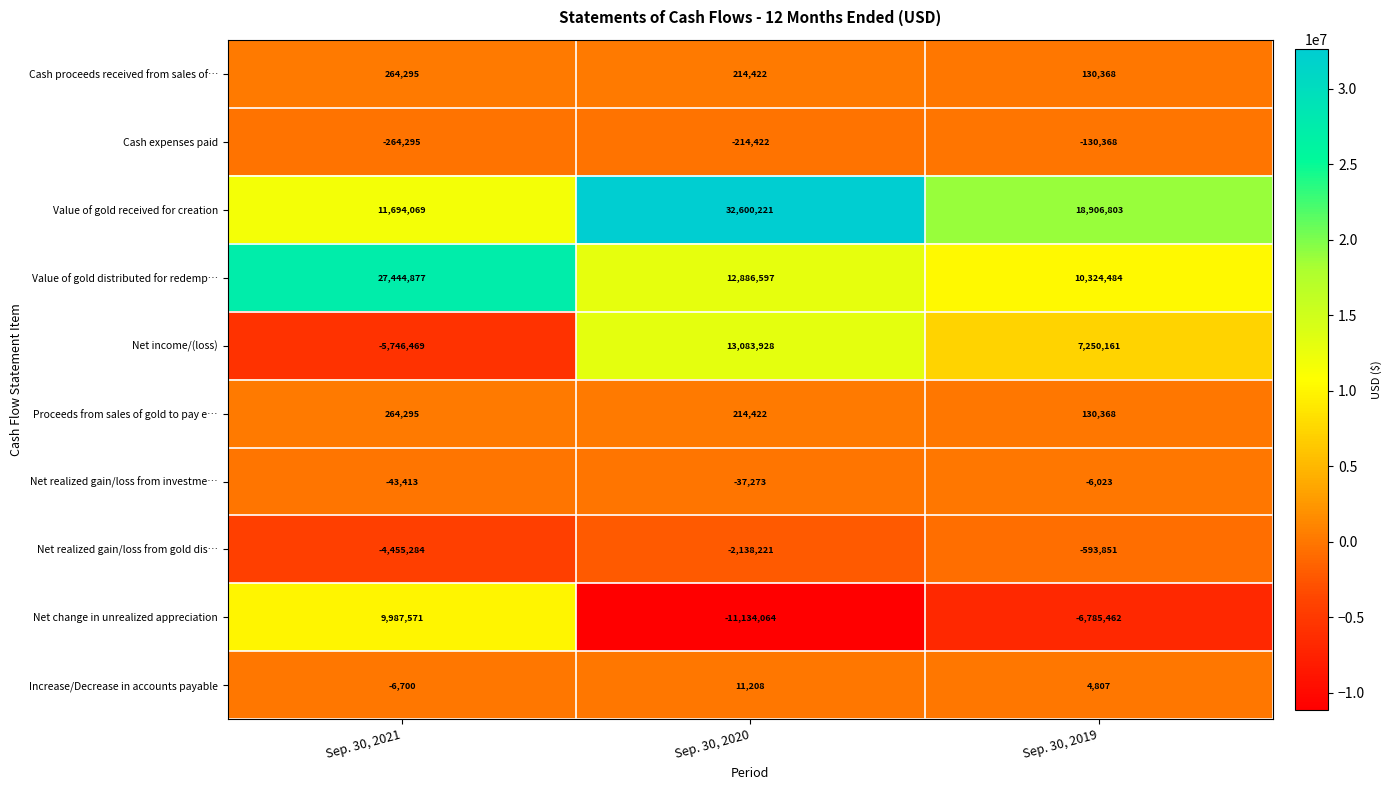

At which category does the chart reach its peak across all series?

Sep. 30, 2020